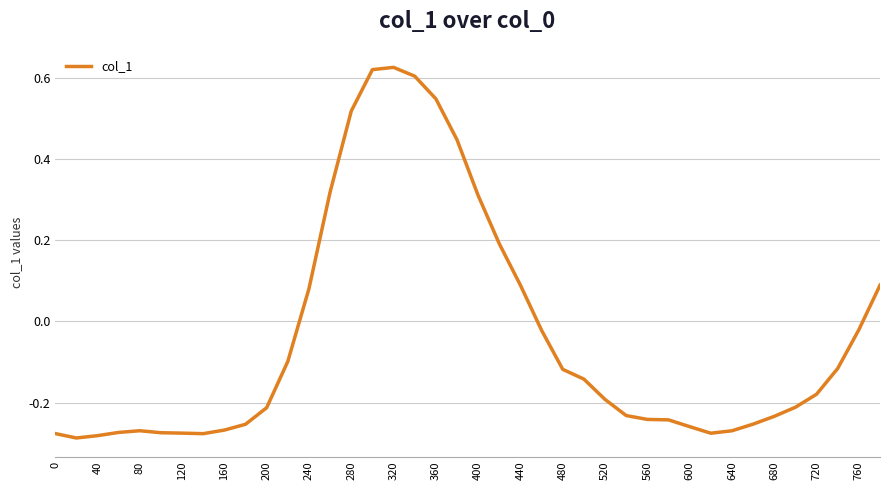

Between 560 and 760, which is larger?

760